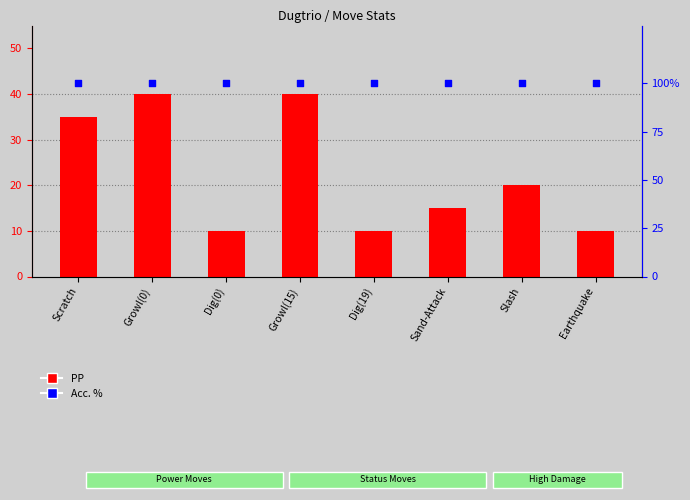

Which series has the widest spread of Y values?

PP